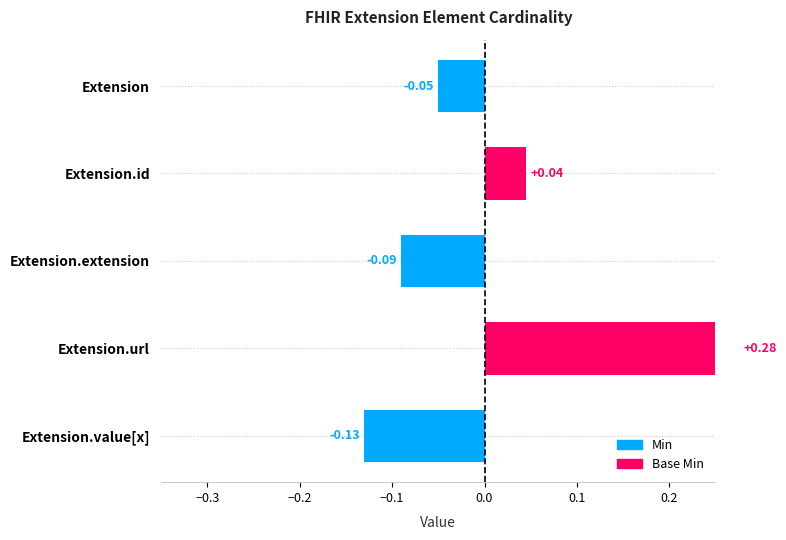

How many categories are shown in the chart?

5